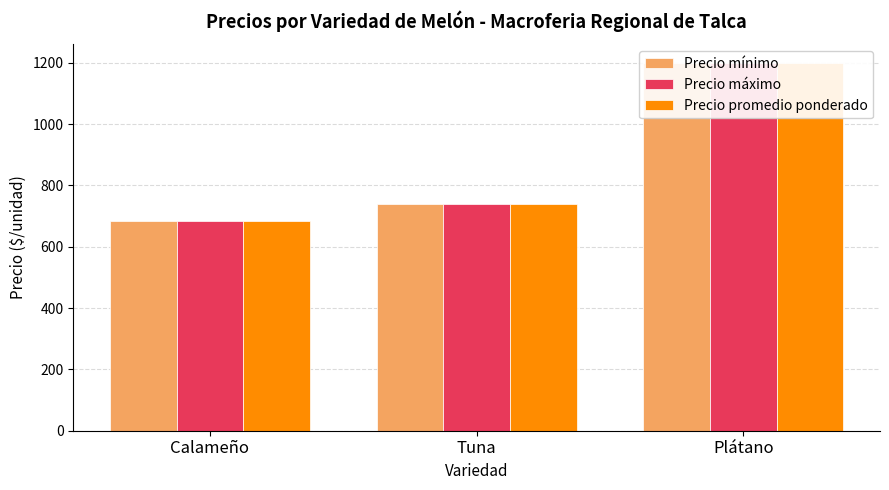

At which label does Precio mínimo first exceed 738?

Plátano